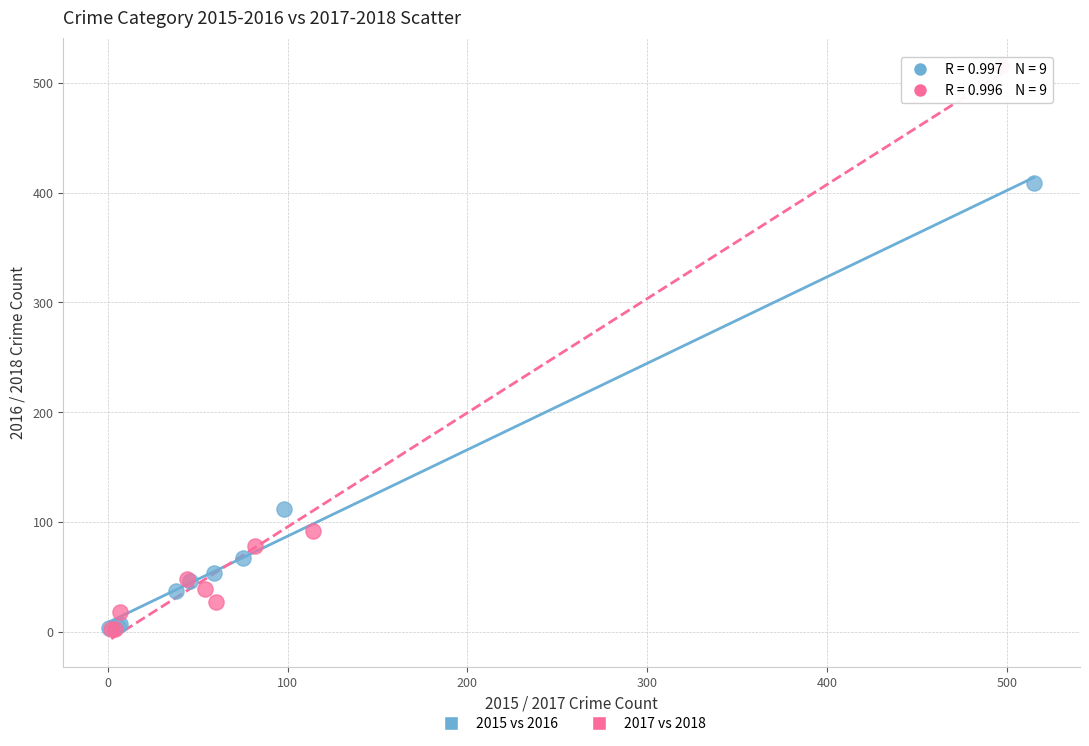

Which series has the largest Y range (max minus min)?

2017 vs 2018